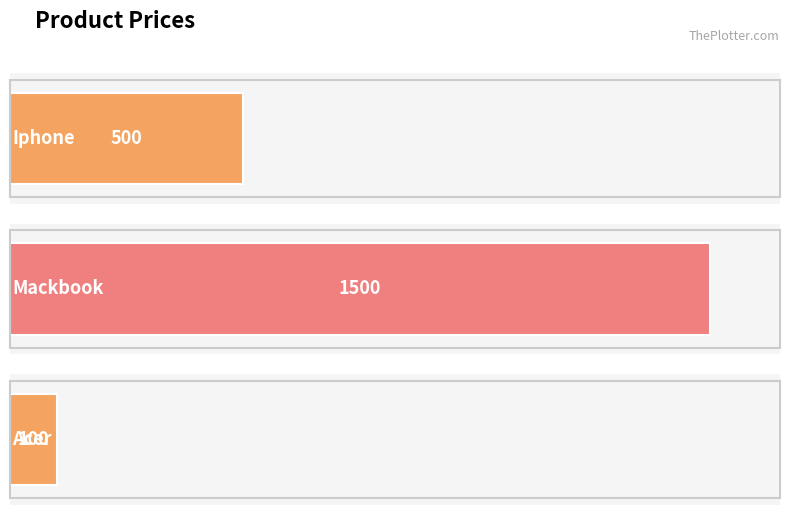

Does the chart contain stacked bars?

No